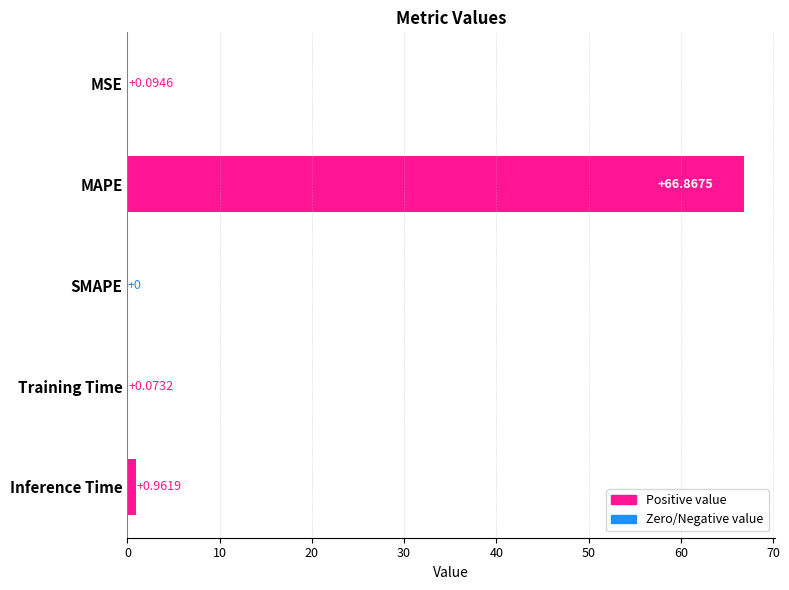

What is the change in value from Training Time to Inference Time?

+0.9